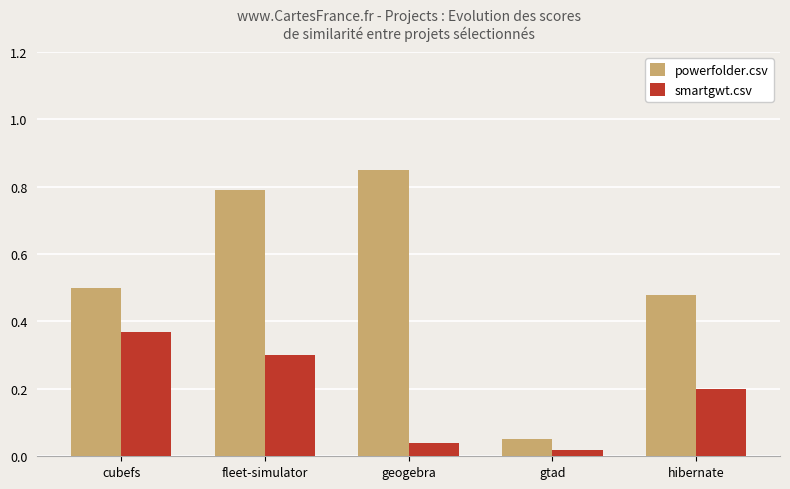

The powerfolder.csv series shows 0.5 at cubefs. True or false?

True